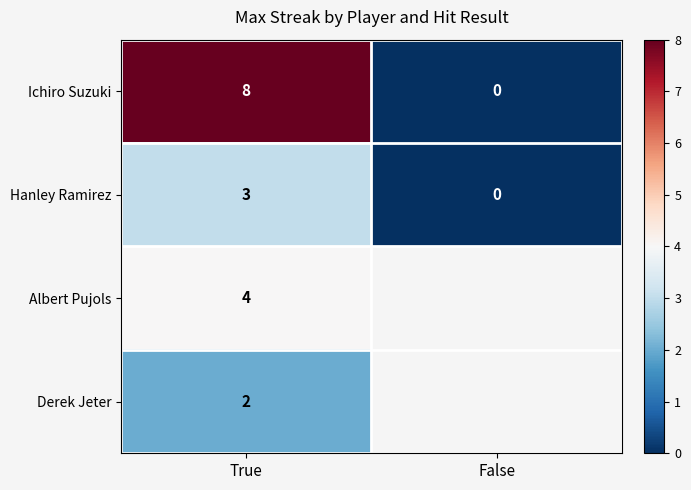

Which has a higher value, True or False?

True